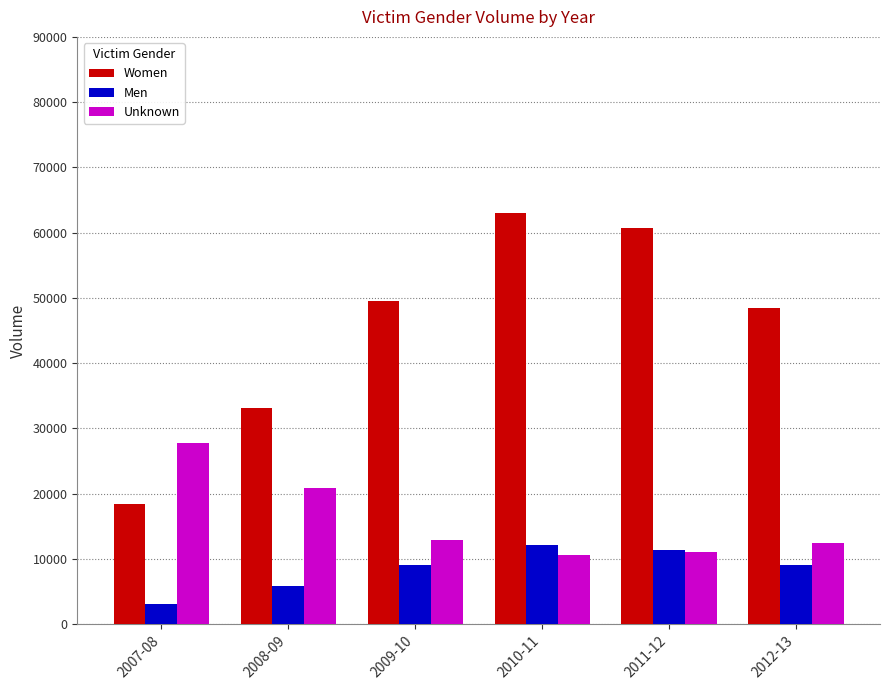

What are all the series names shown in the legend?

Women, Men, Unknown